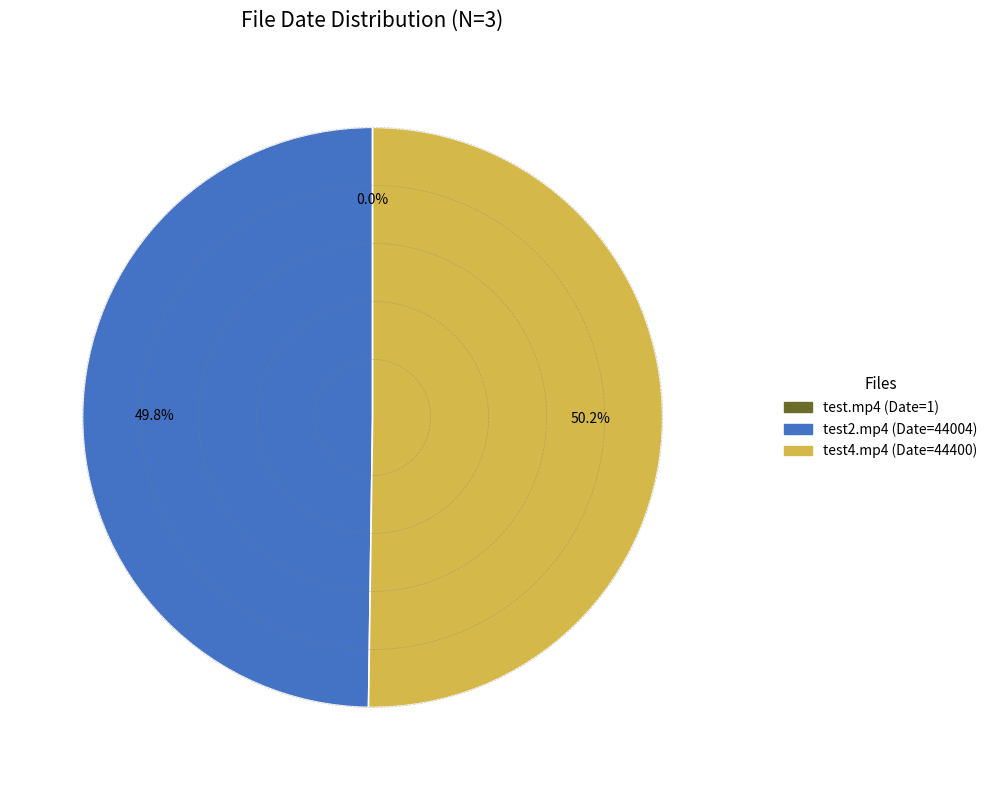

Which slice is the largest?

test_files\vids\test4.mp4